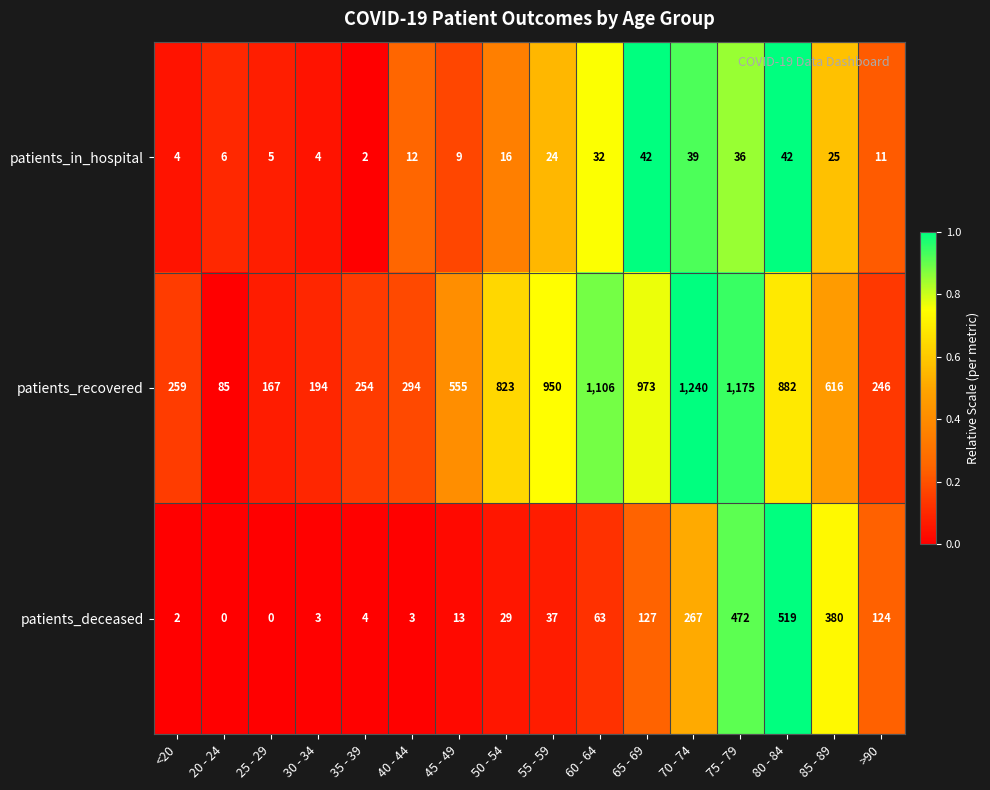

List the series in order of their overall mean, lowest first.

patients_in_hospital, patients_deceased, patients_recovered